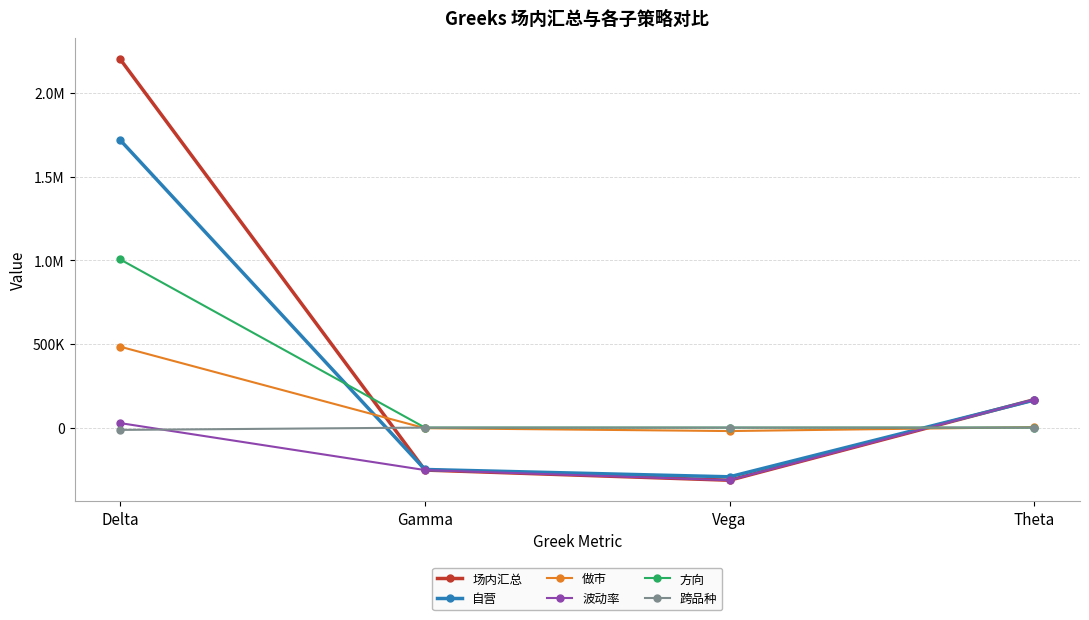

After their last crossing, which series has the higher values: 自营 or 做市?

自营